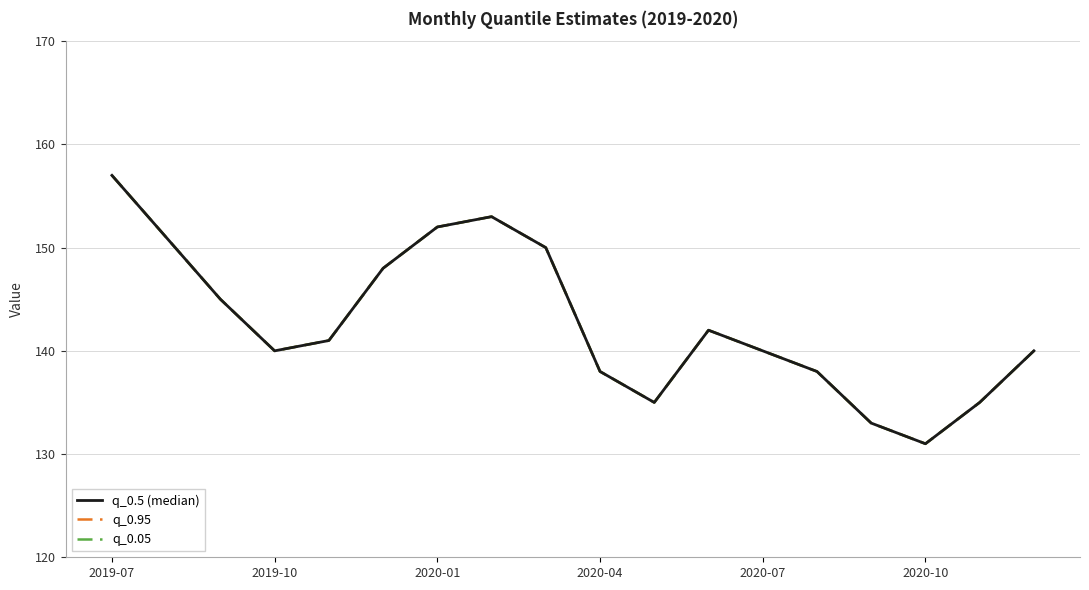

Is this an area chart (filled region under the line)?

No